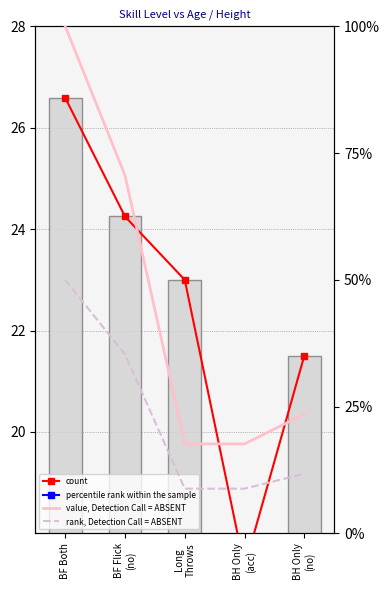

Where does the age series first go above 23?

BF Both